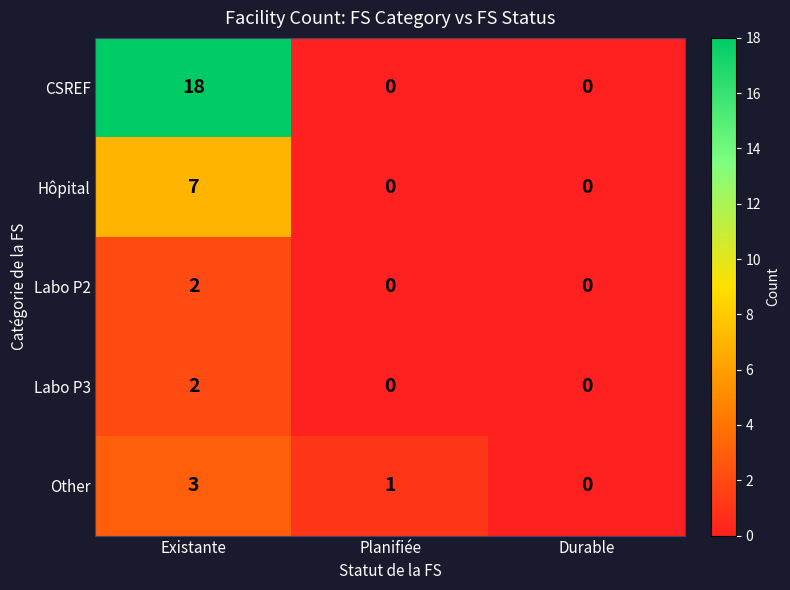

At how many categories does at least one series exceed 11?

1